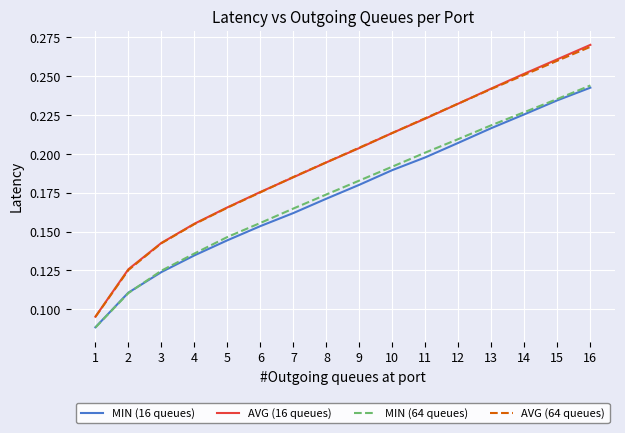

What are all the series names shown in the legend?

MIN (16 queues), AVG (16 queues), MIN (64 queues), AVG (64 queues)